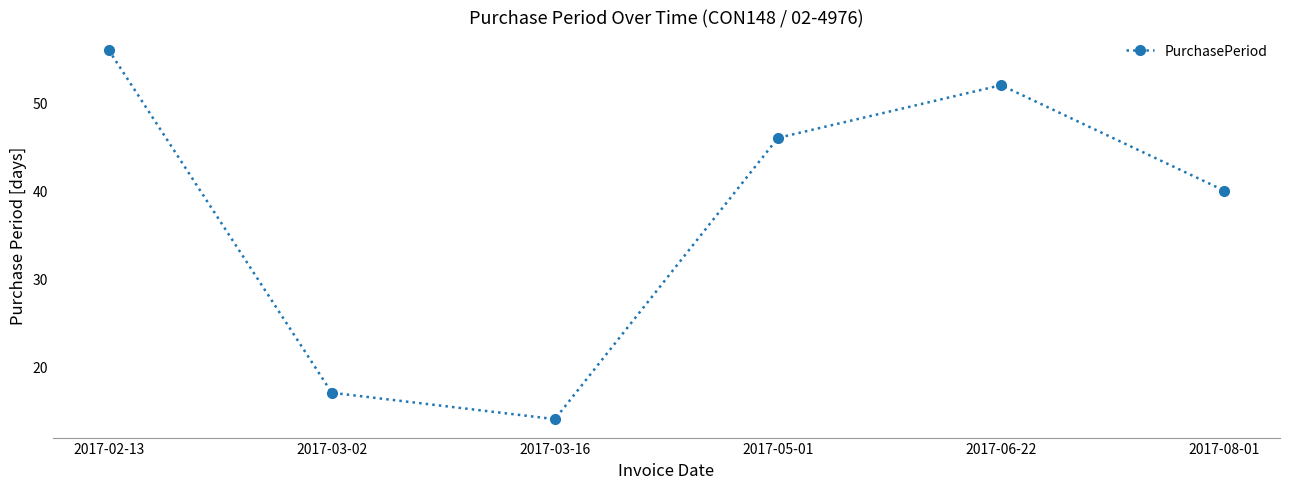

The value at 2017-08-01 is 40. True or false?

True